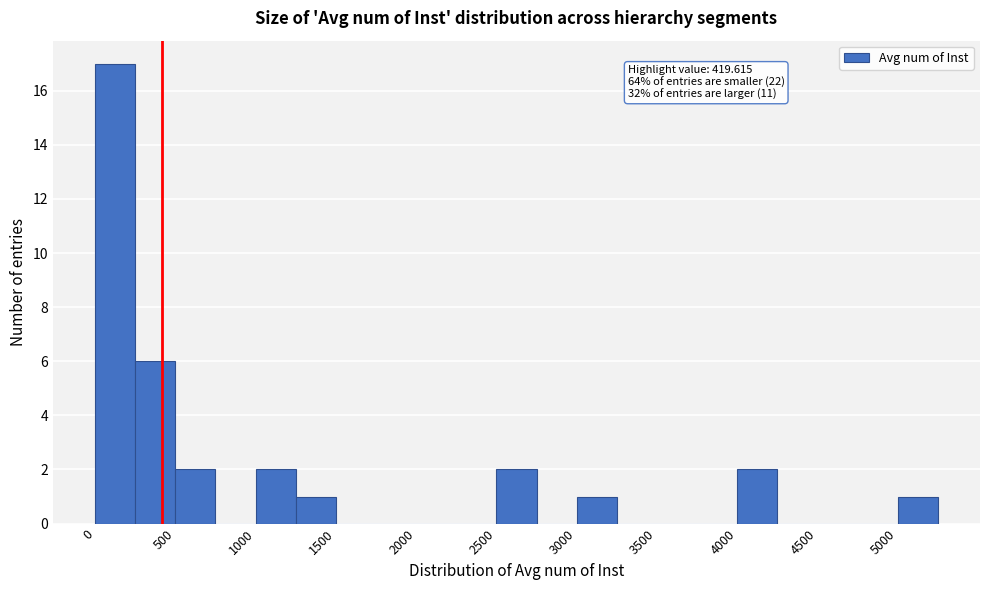

Over which range of the x-axis is the bar tallest?

0 to 250